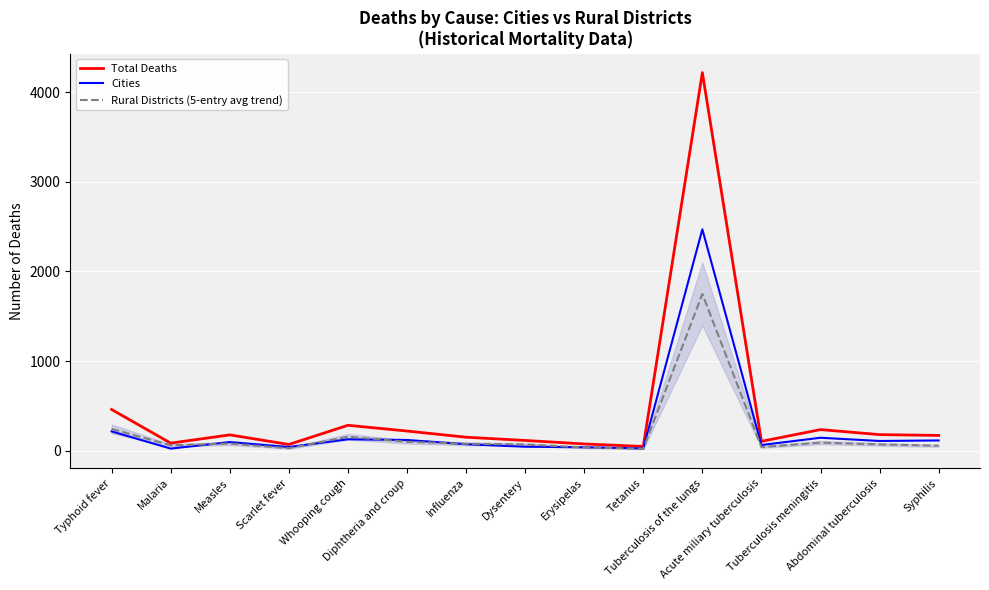

Where is the first local minimum for Total Deaths?

Malaria